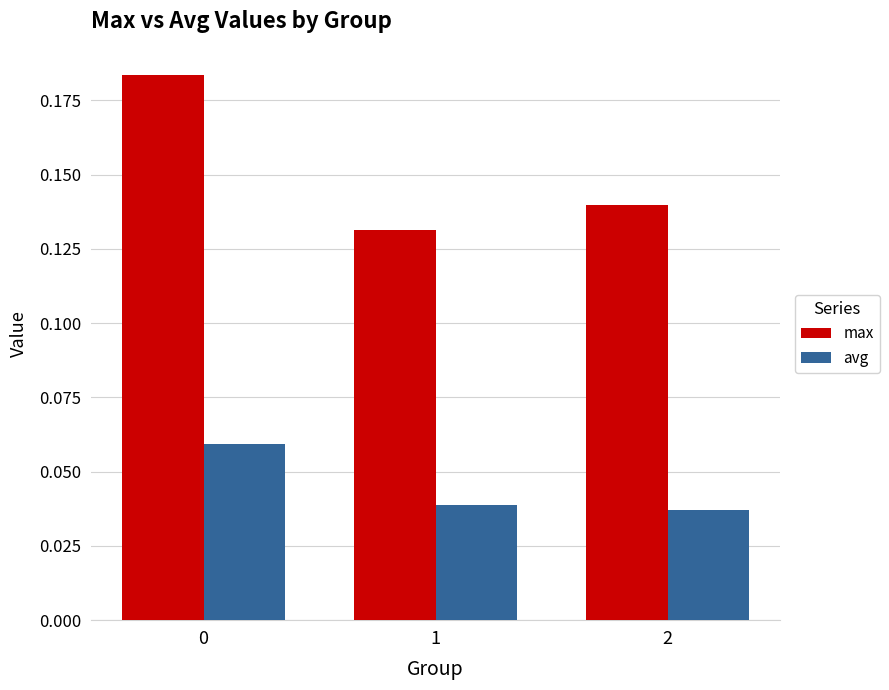

Which series has the largest range (max minus min)?

max